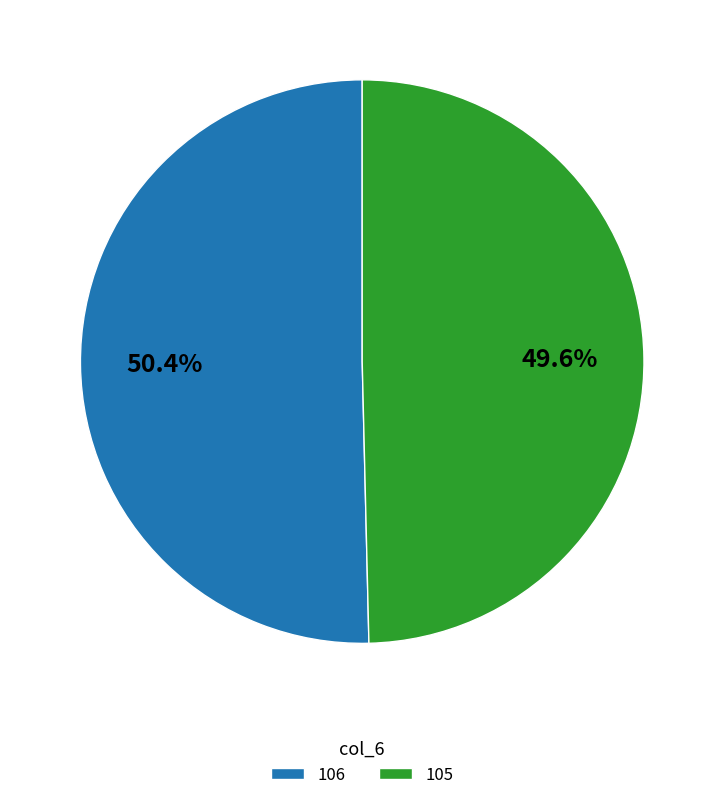

True or false: 105 accounts for 62% of the total.

False